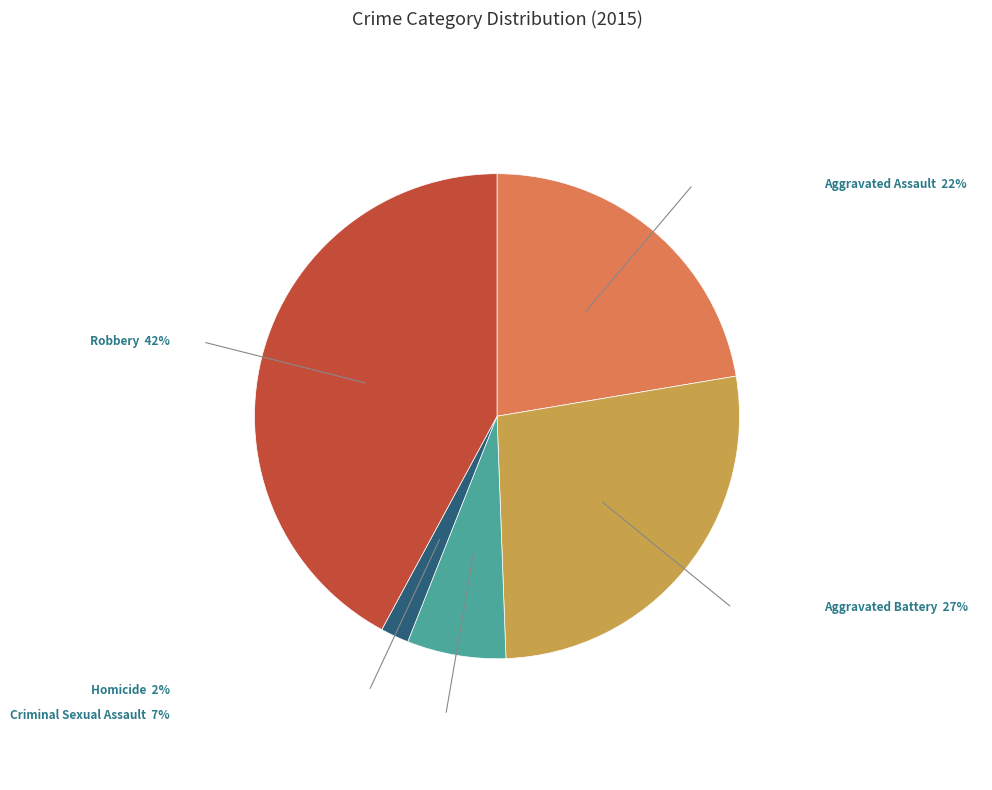

What is the ratio of the value at Aggravated Battery to the value at Homicide?

14.4